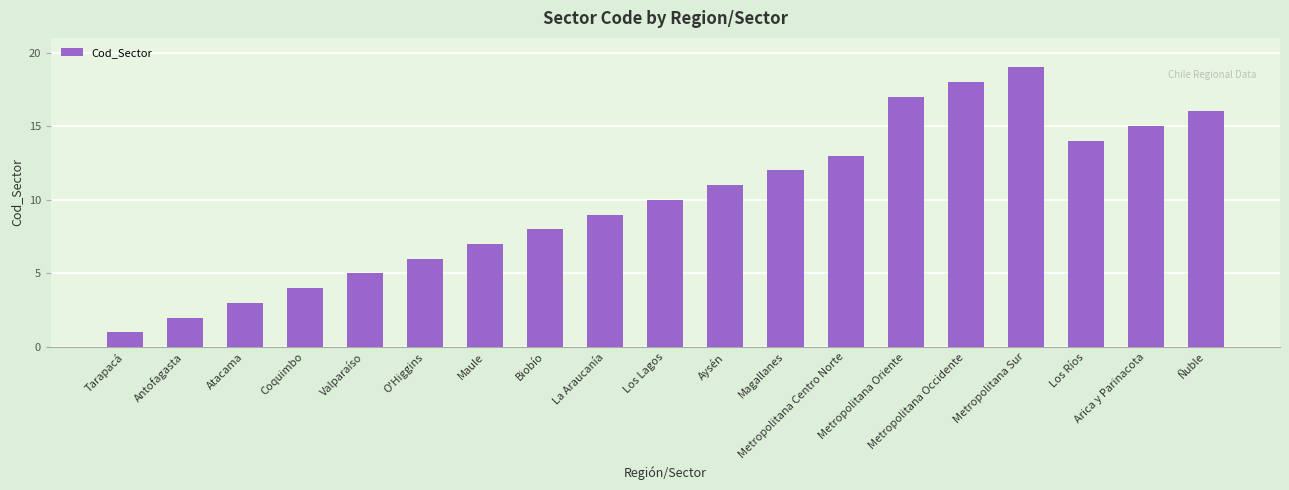

What is the label of the 2nd bar from the left?

Antofagasta